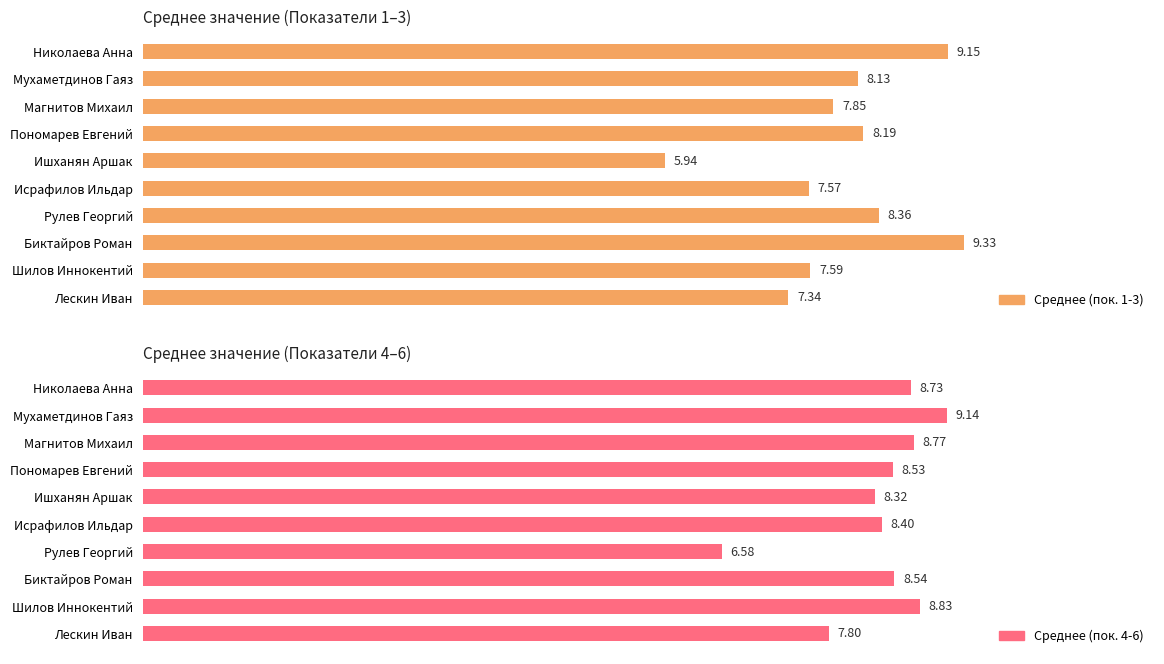

Read the Среднее (пок. 4-6) value at Исрафилов Ильдар.

8.4